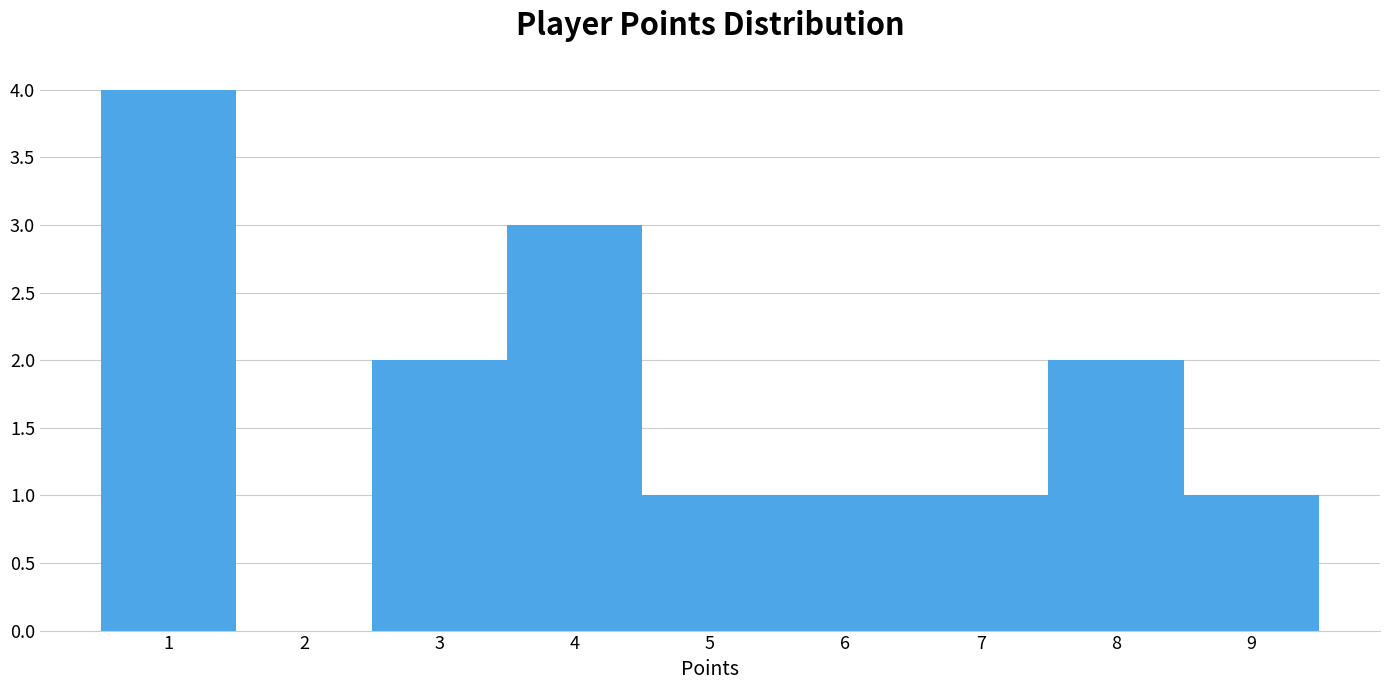

Which range on the x-axis has the tallest bar?

0.5 to 1.5